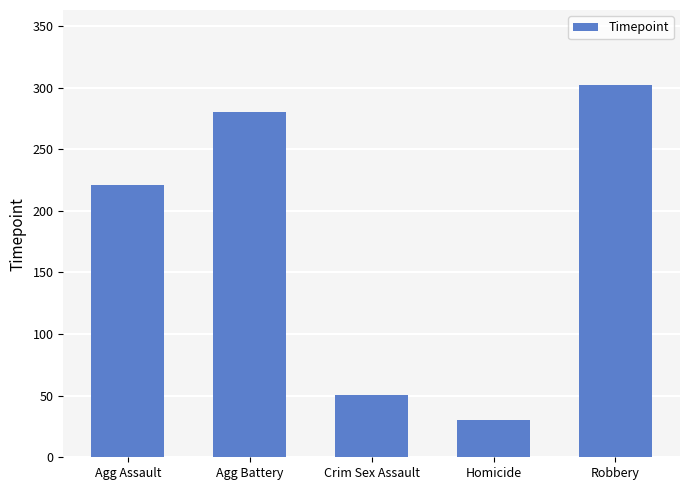

What is the label of the 4th bar from the right?

Agg Battery